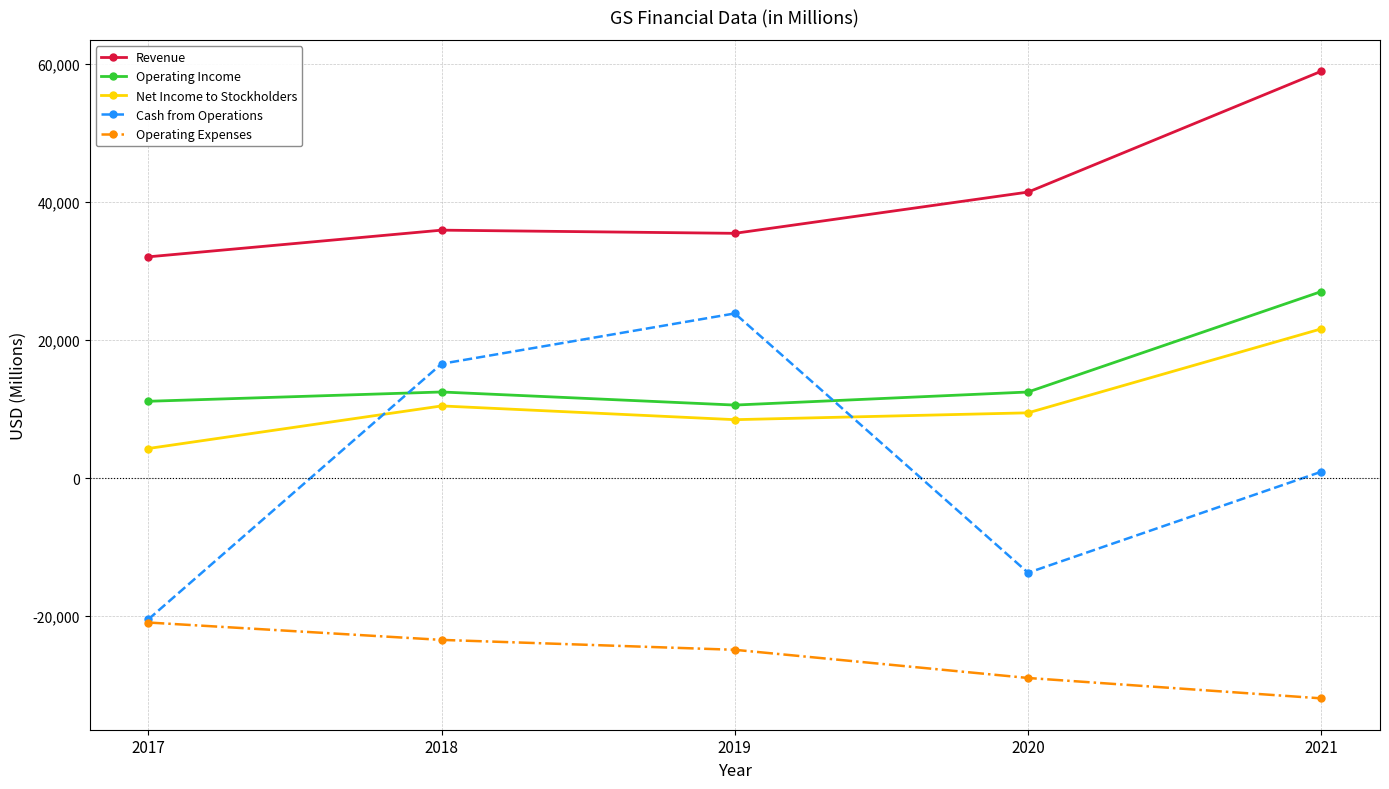

How many lines are shown in the chart?

5